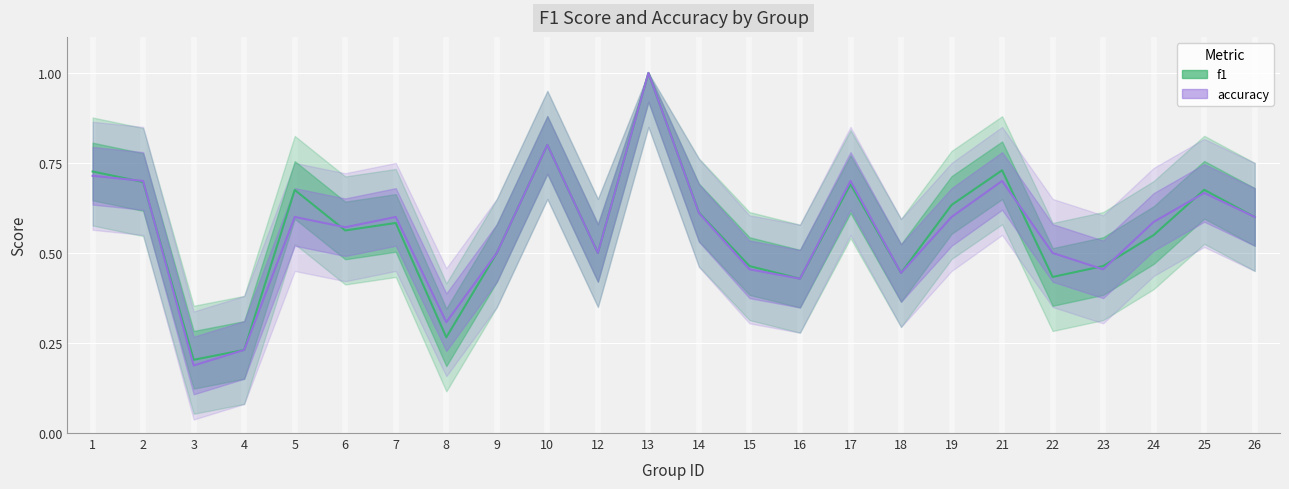

The value of f1 at 3 is 0.3. True or false?

False